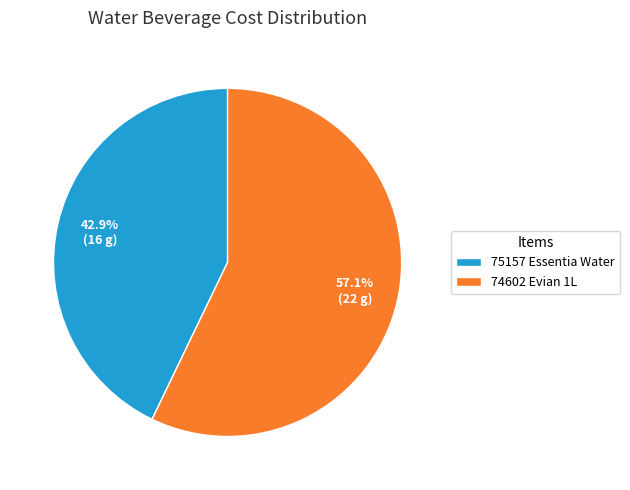

To the nearest percent, what portion does 75157 Essentia Water represent?

43%